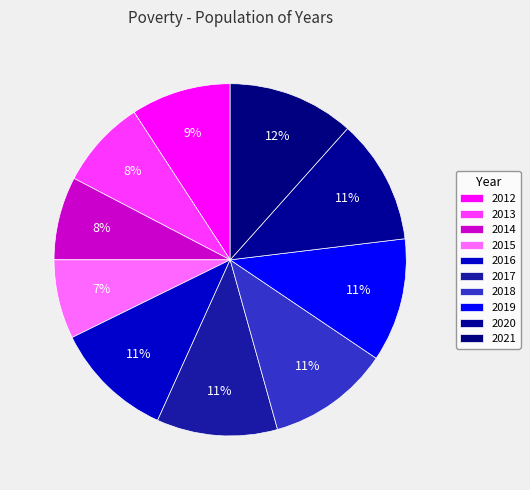

To the nearest percent, what is the combined percentage of 2013 and 2014?

16%